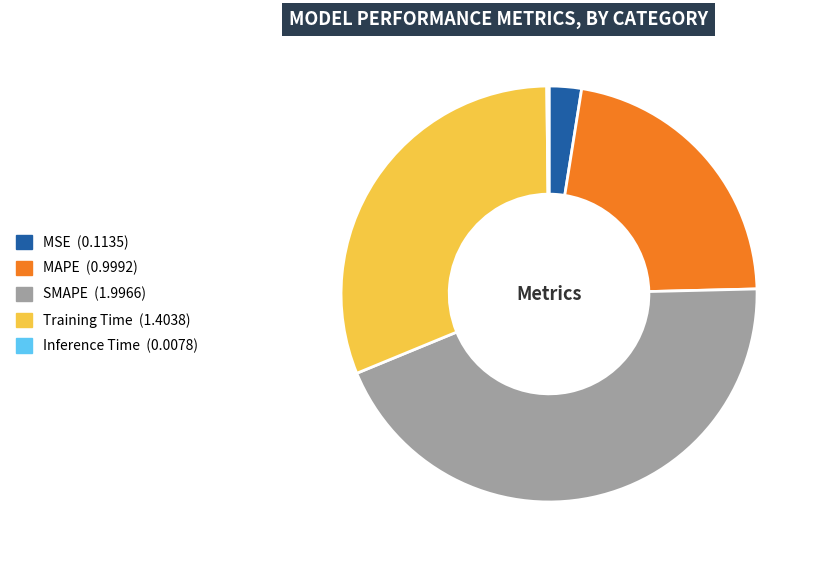

Is it true that SMAPE is 32% of the pie?

False